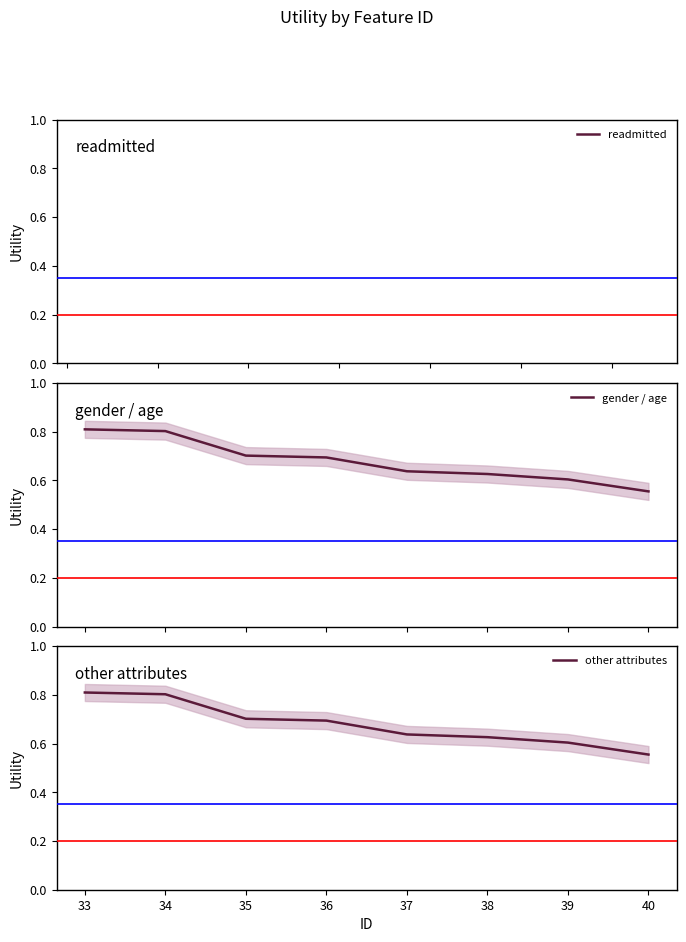

Rank the series by their maximum value, from highest to lowest.

gender_age_group, other